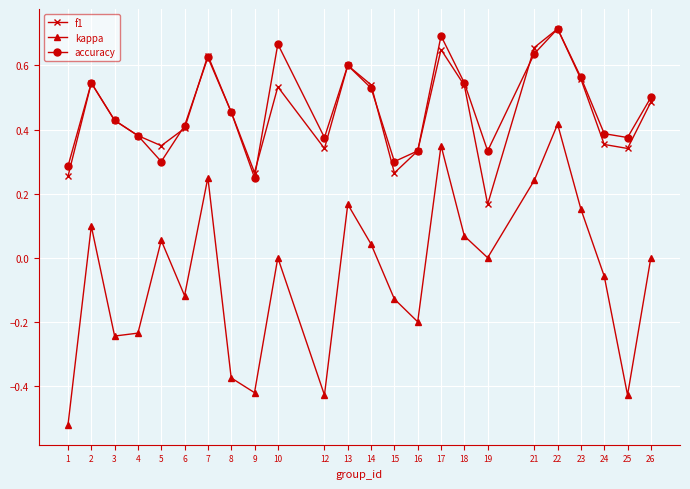

True or false: accuracy and kappa cross at least once.

False